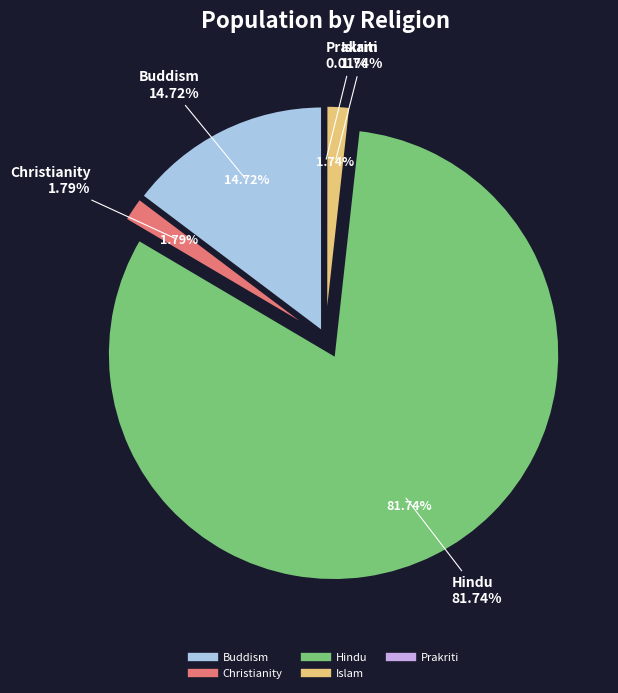

What percentage do Buddism and Christianity together represent?

16.5%